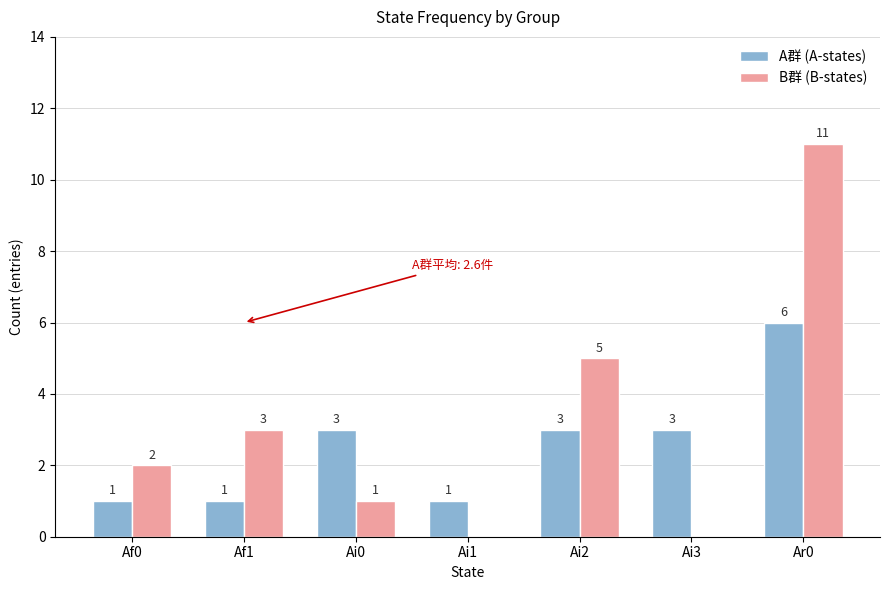

Reading left to right, what are all the values shown in this chart?

A群 (A-states): 1	1	3	1	3	3	6
B群 (B-states): 2	3	1	0	5	0	11